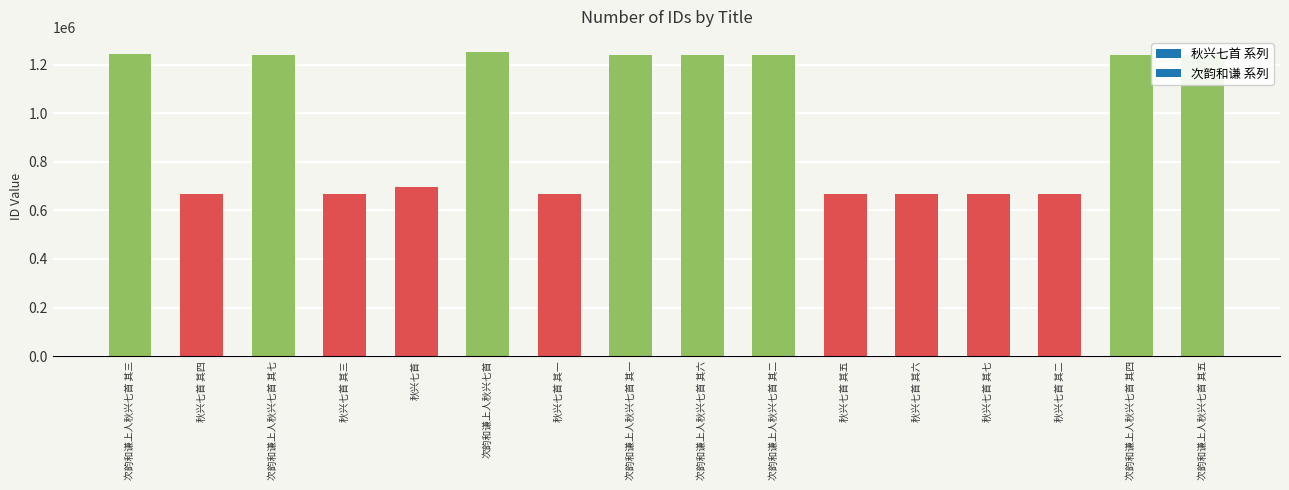

Between 次韵和谦上人秋兴七首 其三 and 秋兴七首, which is larger?

次韵和谦上人秋兴七首 其三